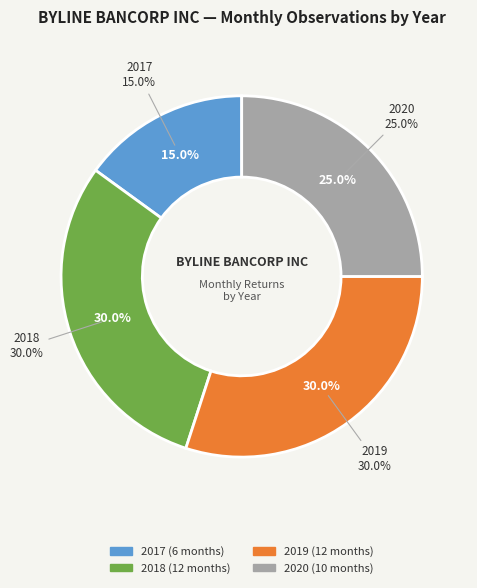

What is the ratio of the value at 2019 to the value at 2020?

1.2